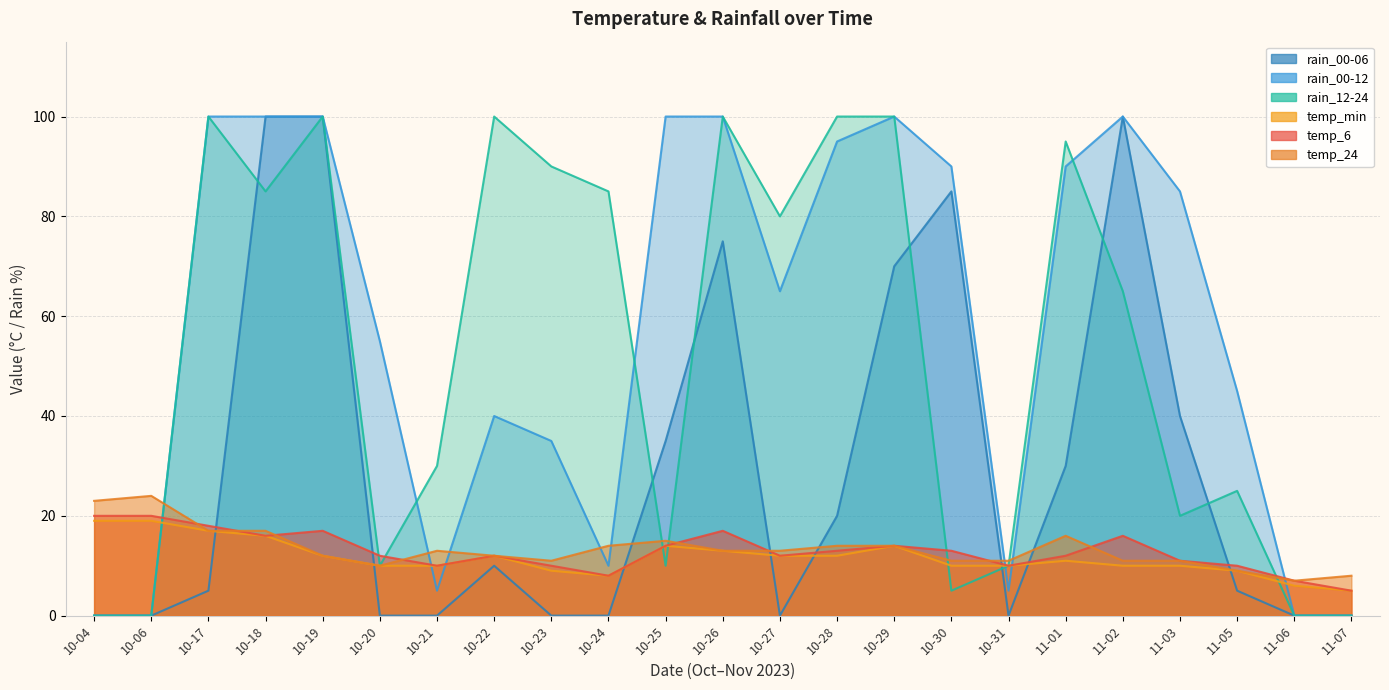

What is the sum of all temp_24 values?

306